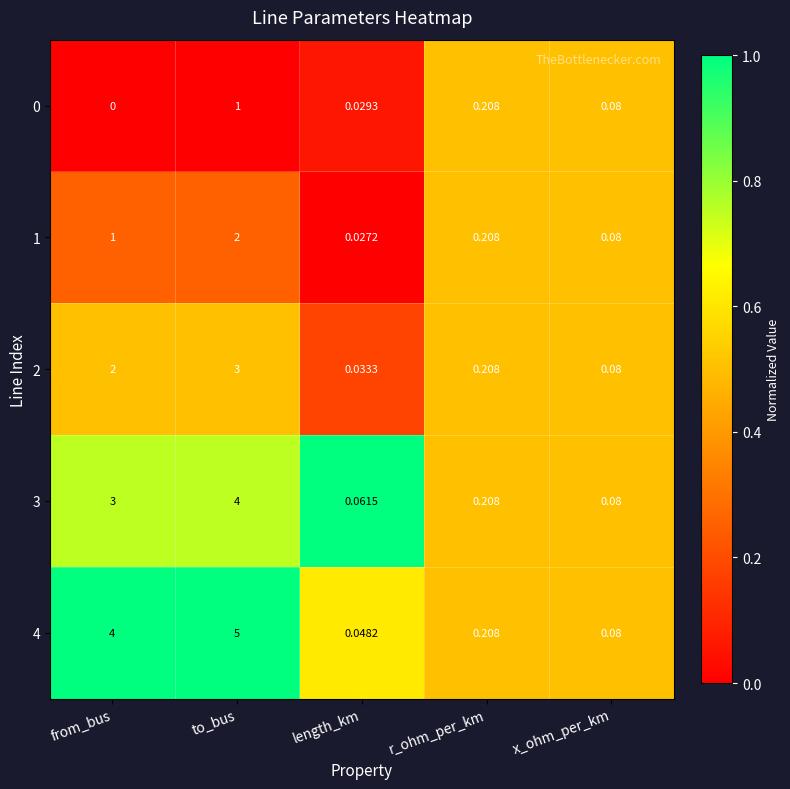

At which label is 2 closest to 1?

r_ohm_per_km